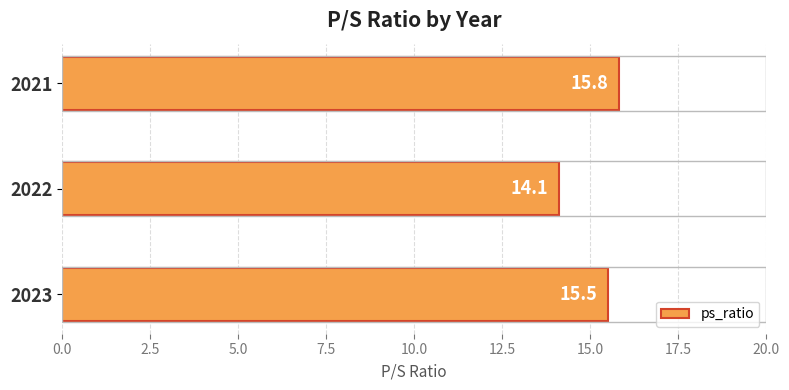

Rank the categories by value from lowest to highest.

2022, 2023, 2021